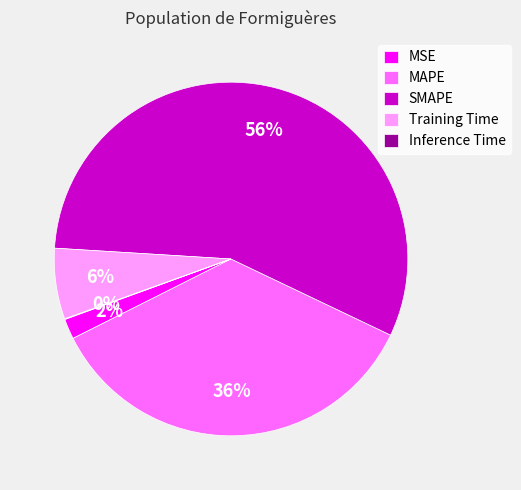

Between MSE and SMAPE, which is larger?

SMAPE